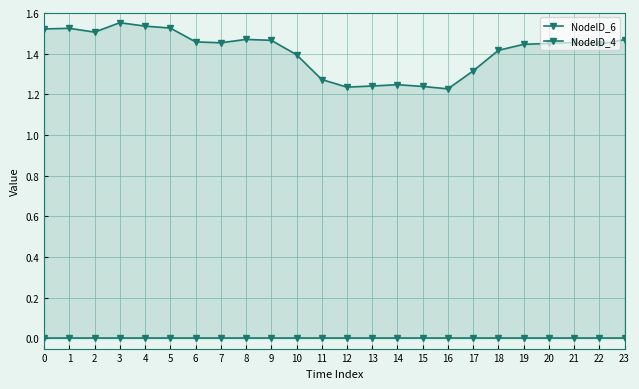

Does the chart display data point markers on the line(s)?

Yes